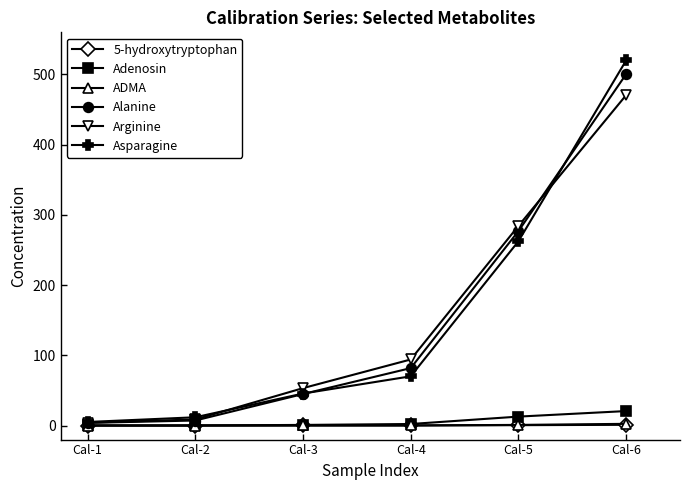

True or false: Alanine has more than 2 interior local peaks.

False